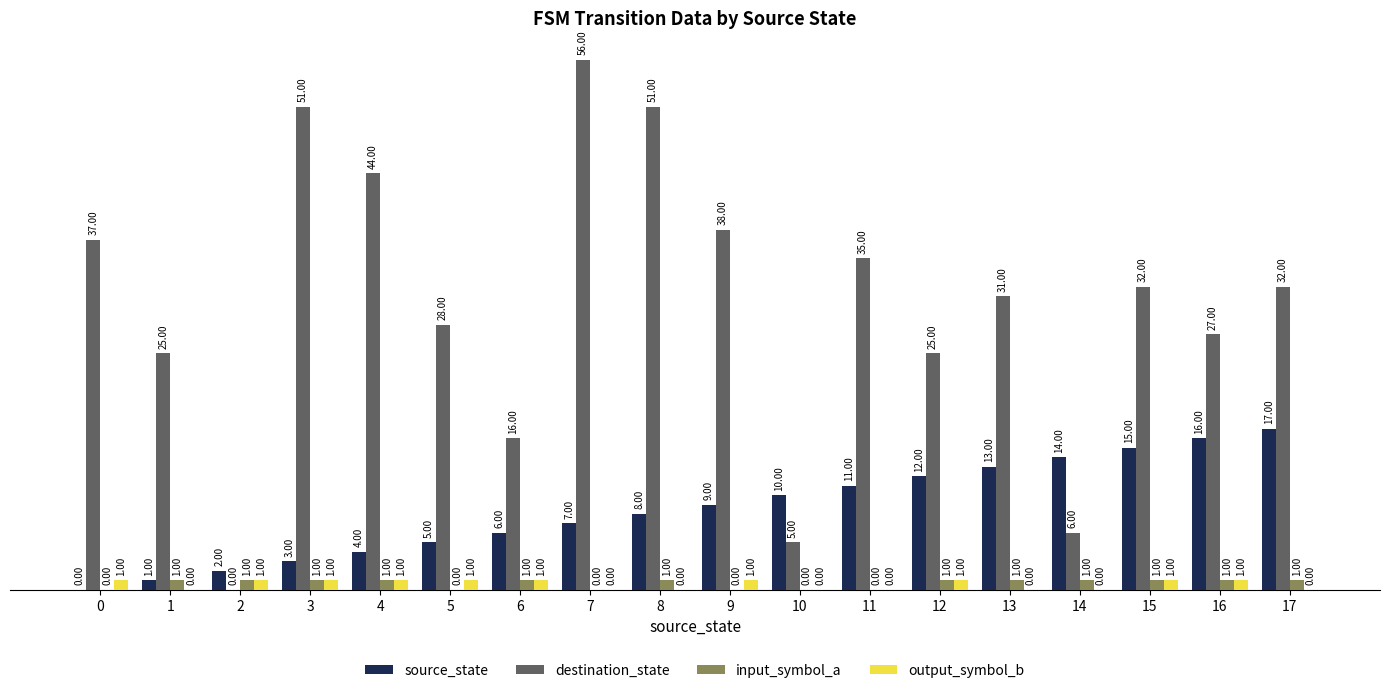

At which category is the sum across all series the highest?

7